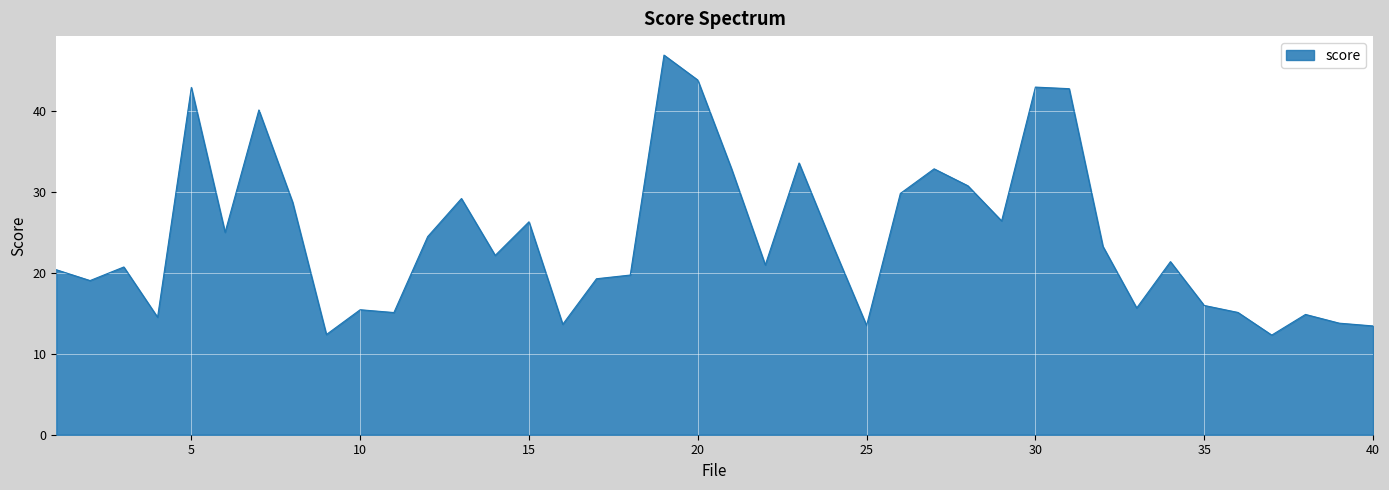

What is the maximum value shown in the chart?

46.8